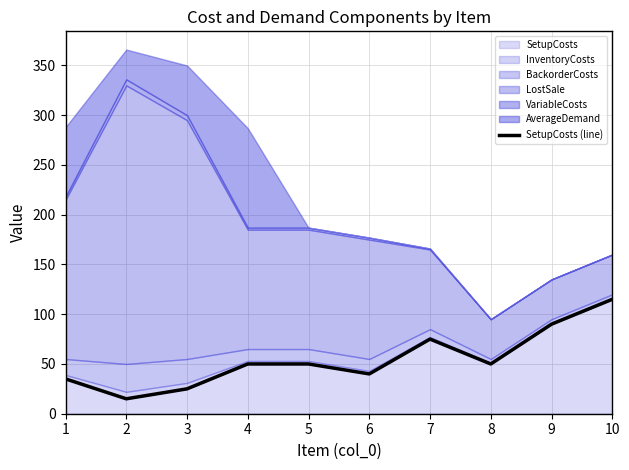

Count the number of categories in the chart.

10